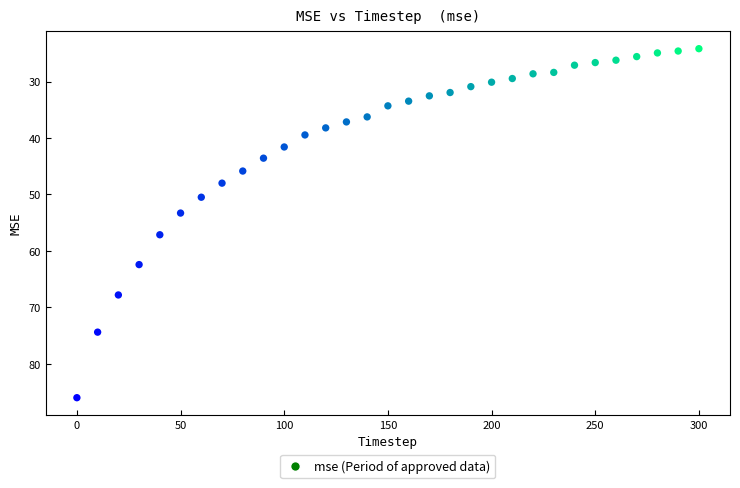

What is the range of X values (max minus min)?

300.0